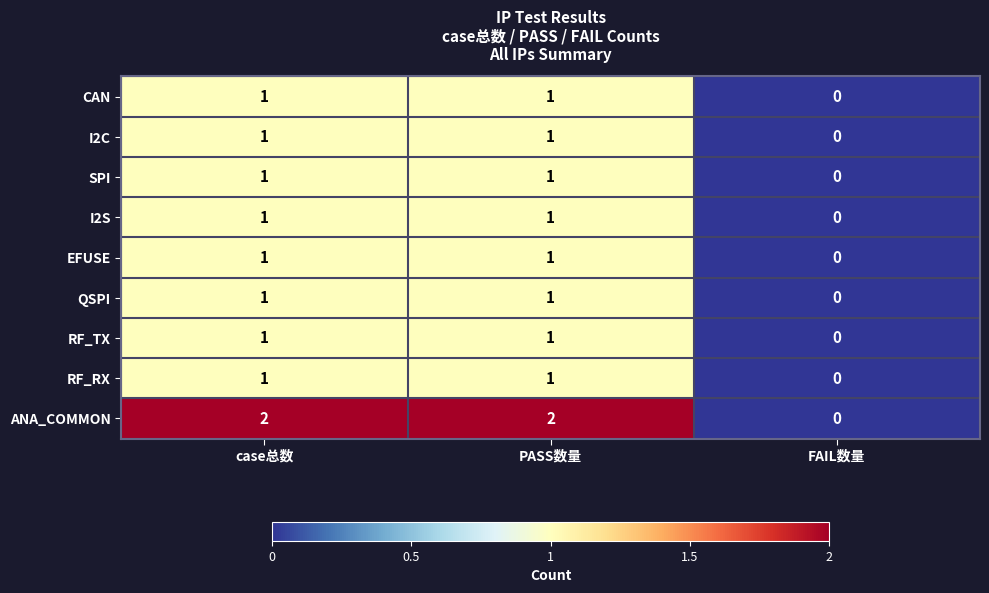

Between case总数 and FAIL数量, which series saw the biggest shift?

ANA_COMMON